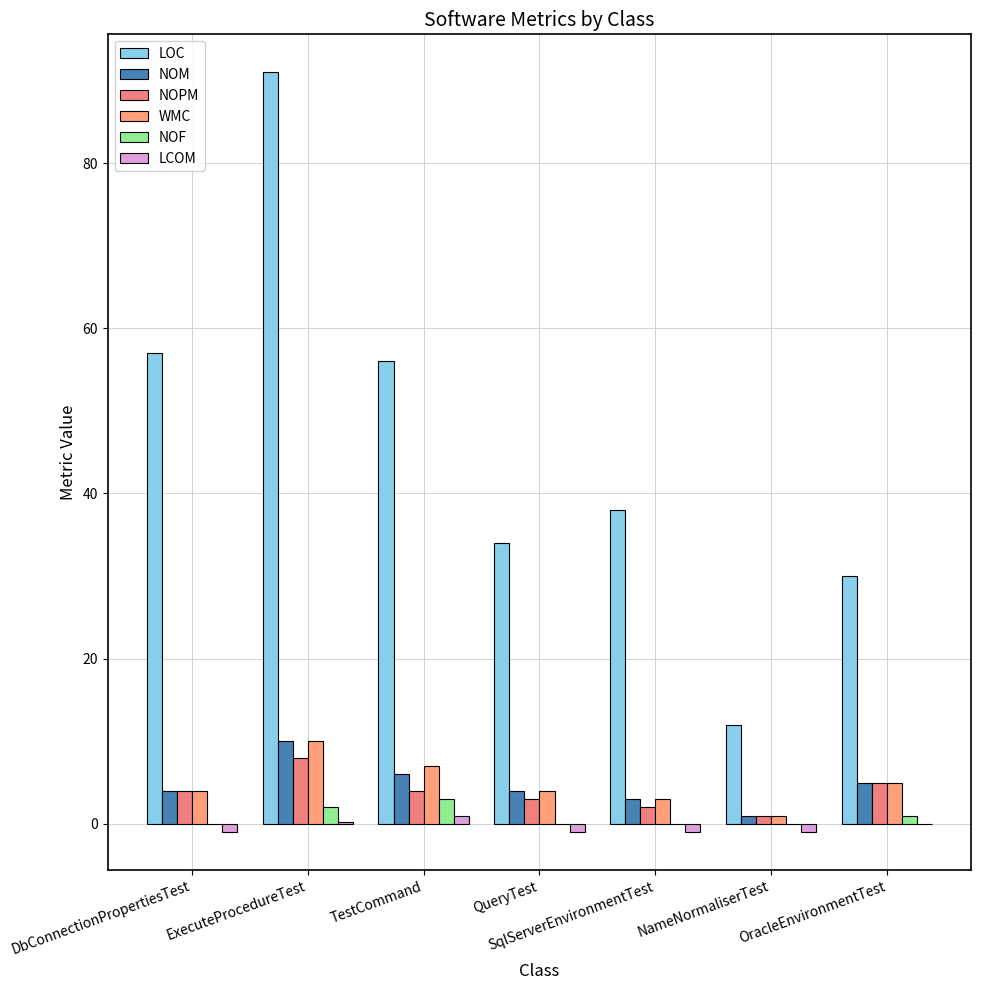

At which category is the sum across all series the highest?

ExecuteProcedureTest